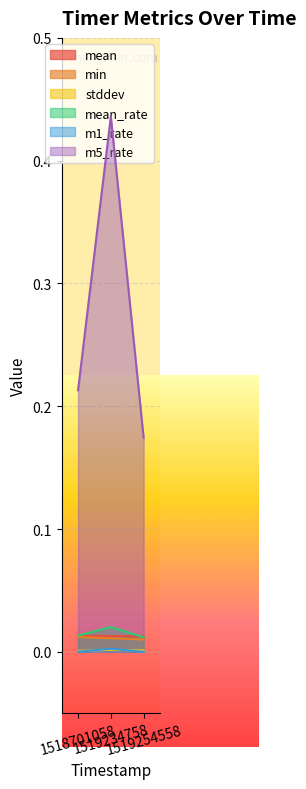

True or false: m5_rate has a value of 0.2 at 1518701058.

True